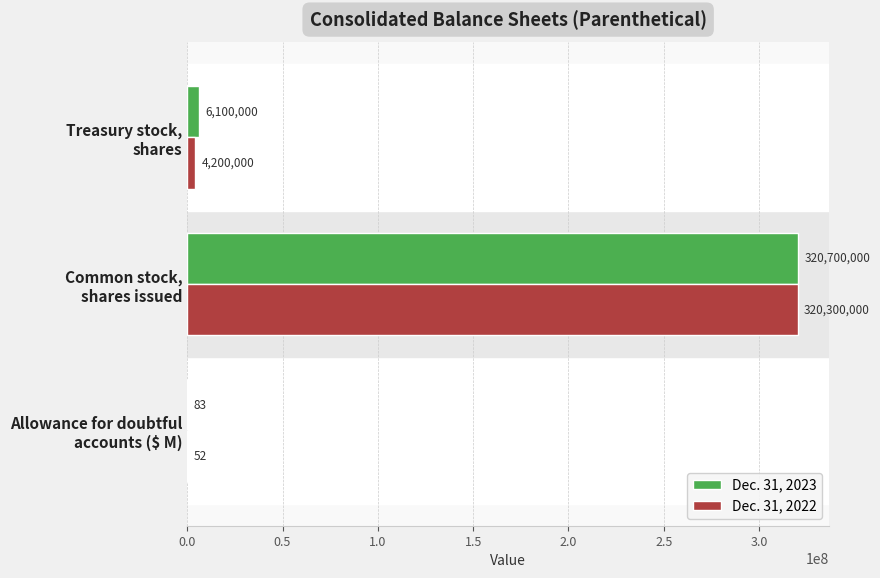

What is the highest value of the Dec. 31, 2022 series?

320300000.0